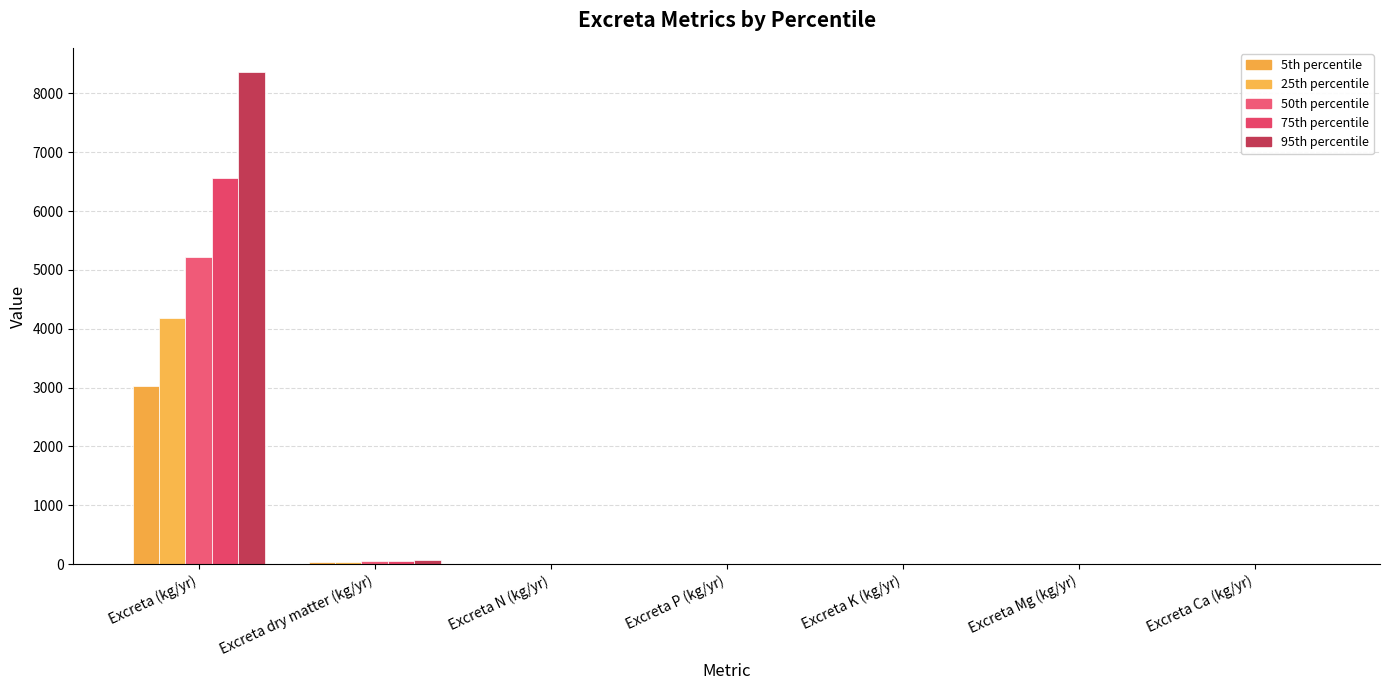

What is the difference between the maximum and minimum values in the 75th percentile series?

6564.9